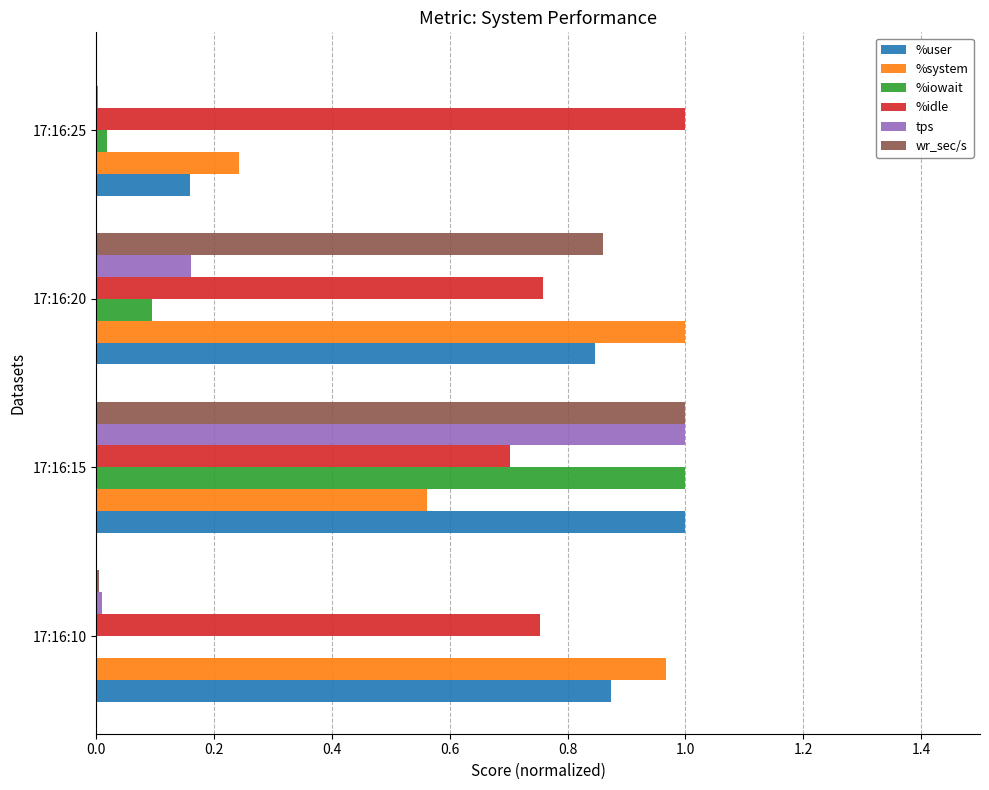

Count the number of categories in the chart.

4